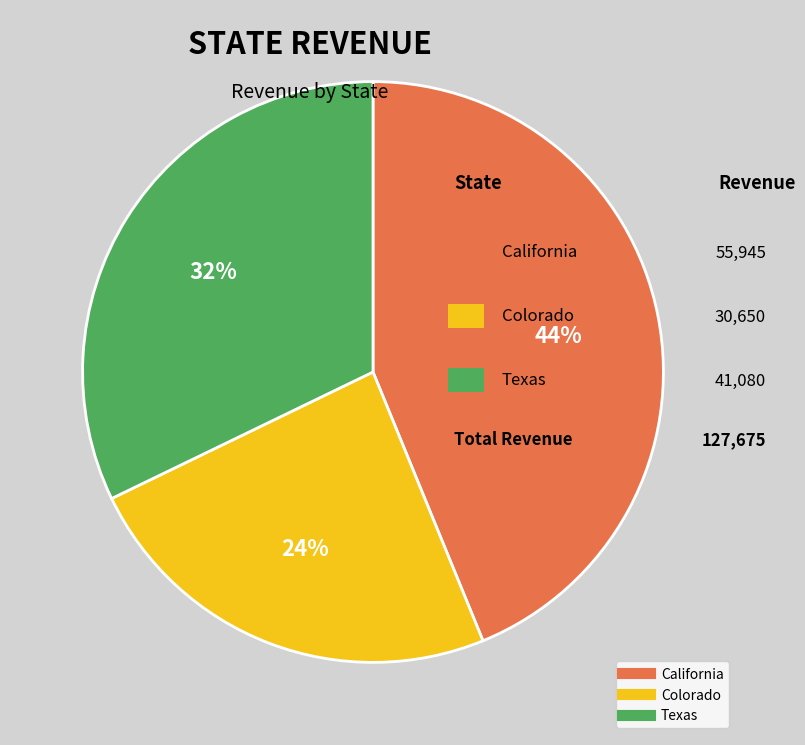

Which has a higher value, Texas or California?

California